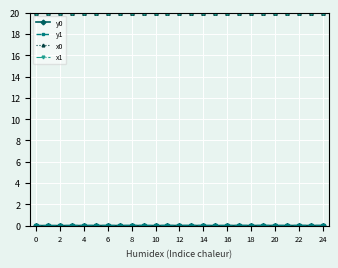

True or false: x1 has more than 1 points higher than both neighbors.

True